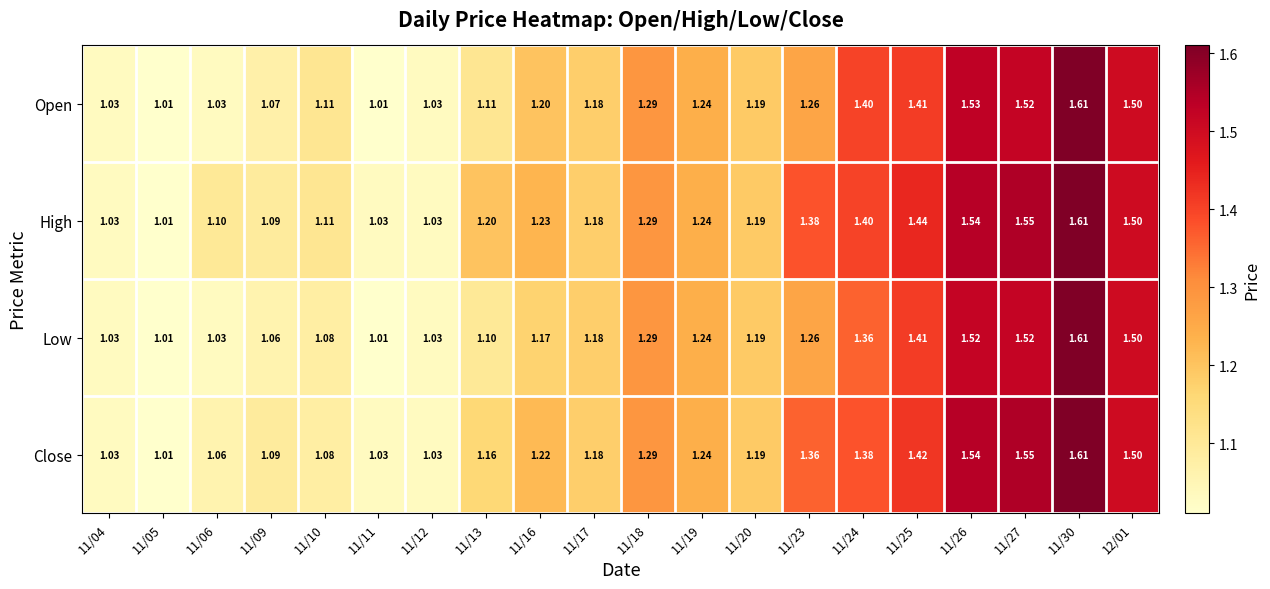

Rank the series by their average value, from lowest to highest.

Low, Open, Close, High